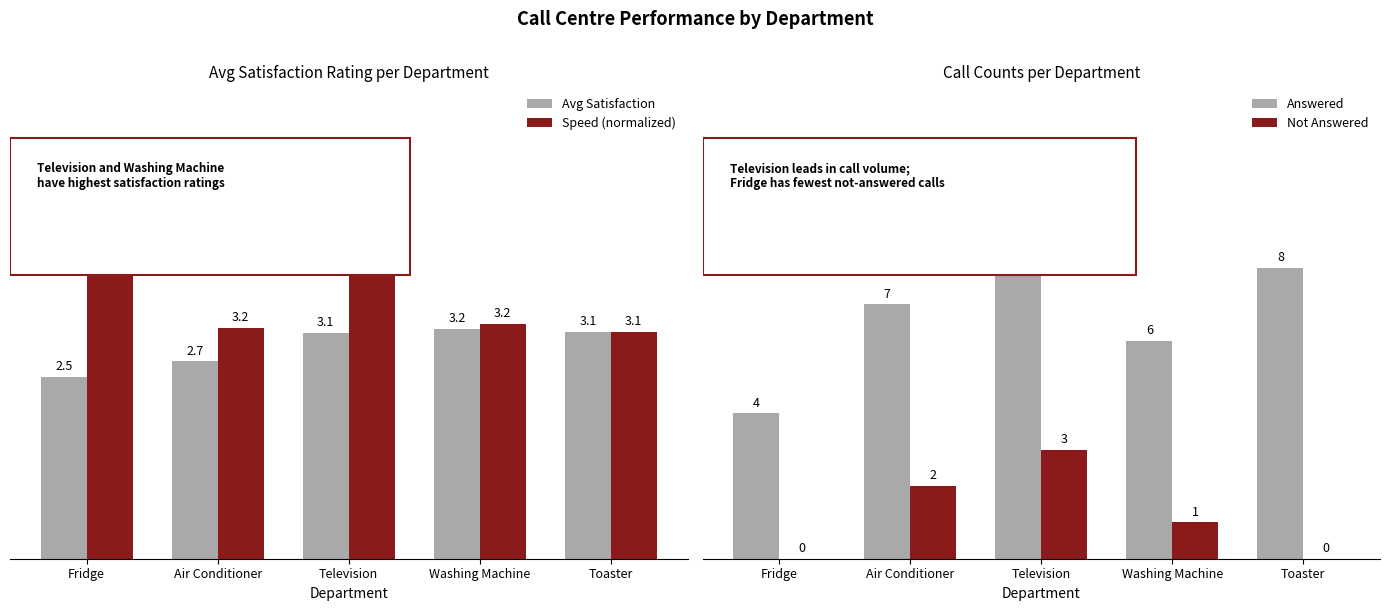

Reading right to left, transcribe all the data shown in this chart.

Avg Satisfaction: 3.1	3.2	3.1	2.7	2.5
Speed (normalized): 3.1	3.2	3.9	3.2	5.0
Answered: 8.0	6.0	9.0	7.0	4.0
Not Answered: 0.0	1.0	3.0	2.0	0.0